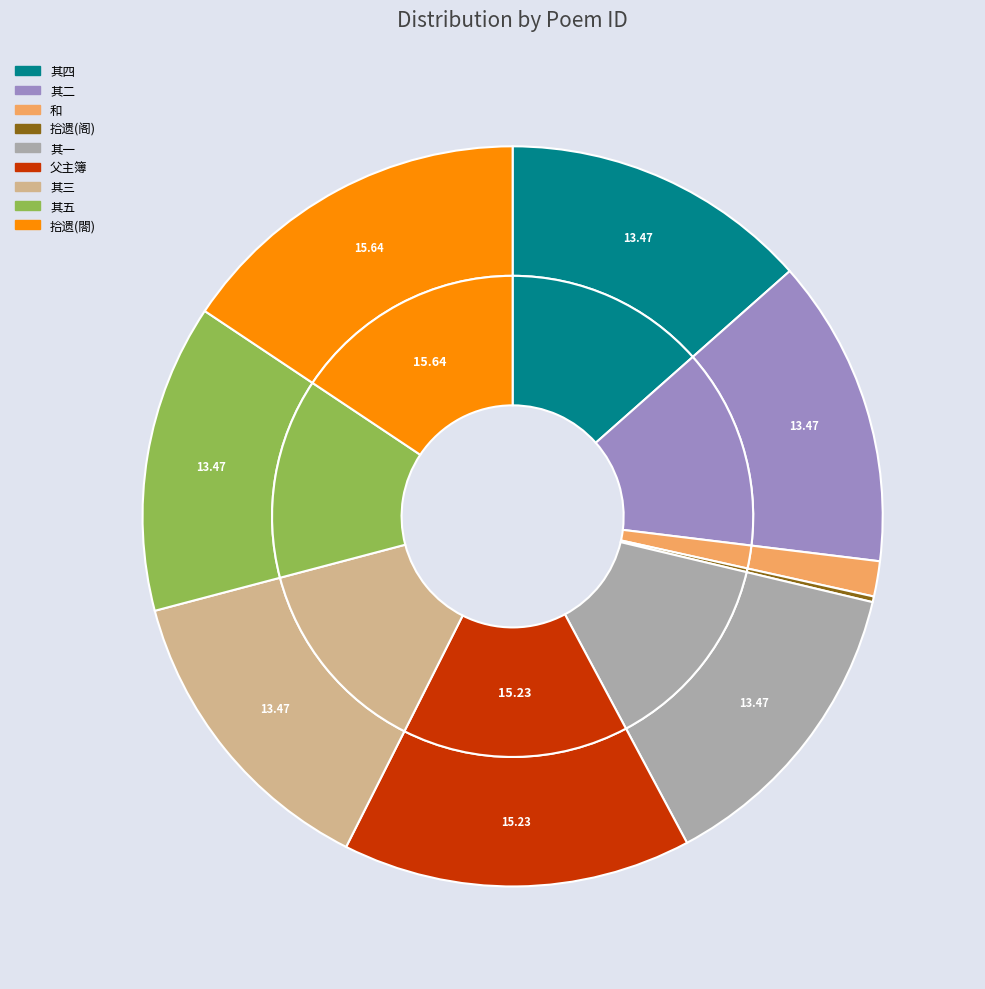

What is the ratio of the value at 以酒渴爱江清作五小诗寄廖明略学士兼简初和父主簿 其二 to the value at 以酒渴爱江清作五小诗寄廖明略学士兼简初和父主簿 其四?

1.0